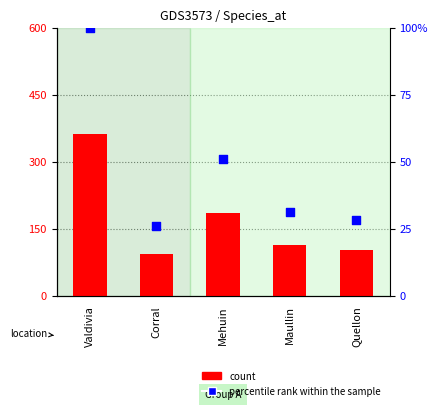

What is the total value across all series at Quellon?

130